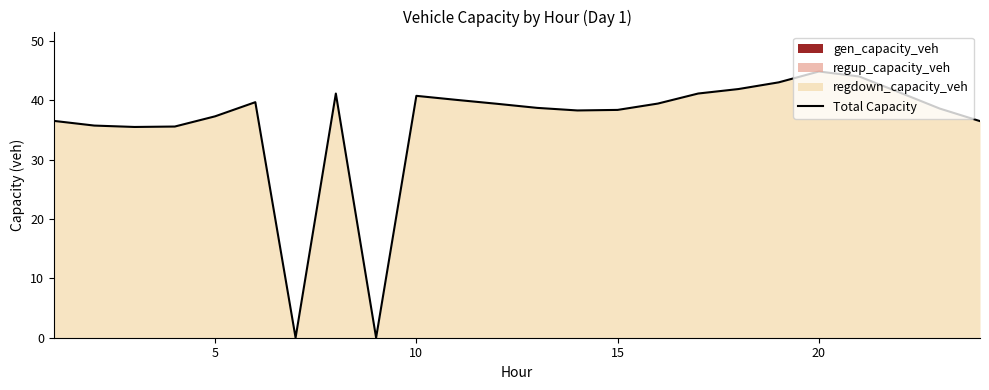

What is the value of the 13th point from the left?

38.7